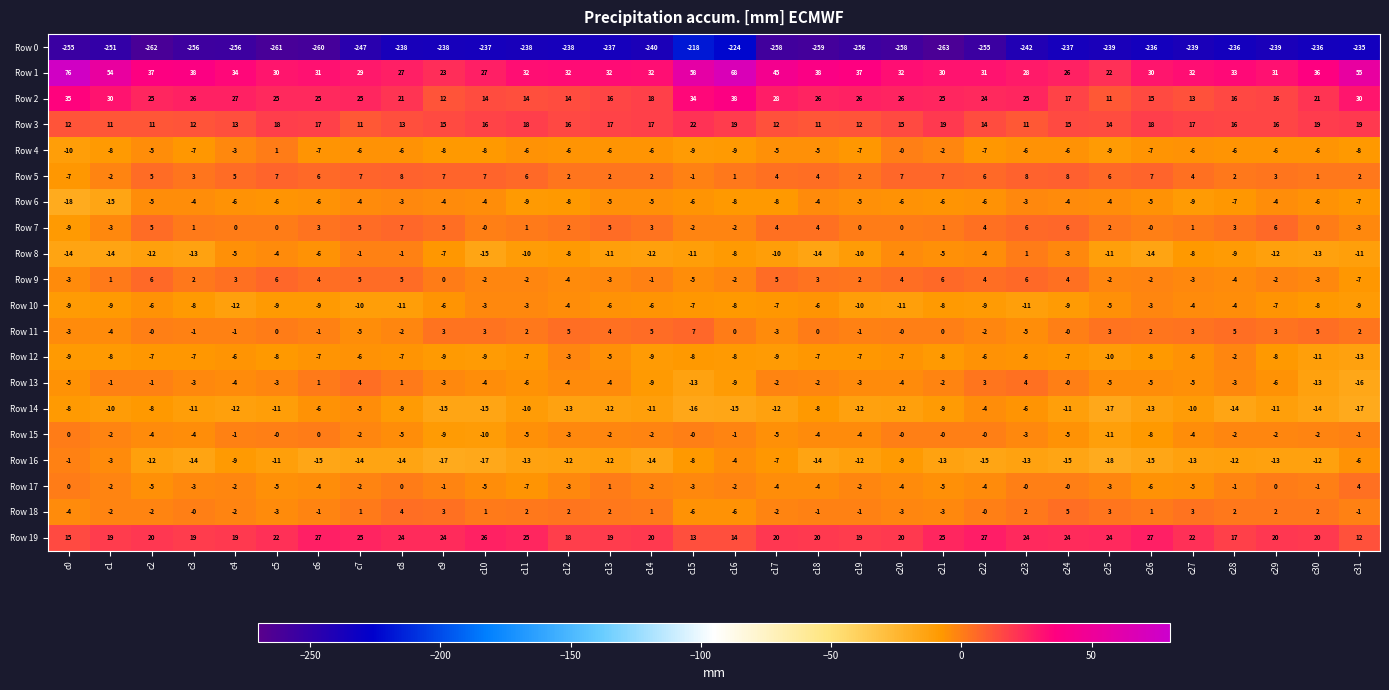

At which category is the sum across all series the highest?

c16